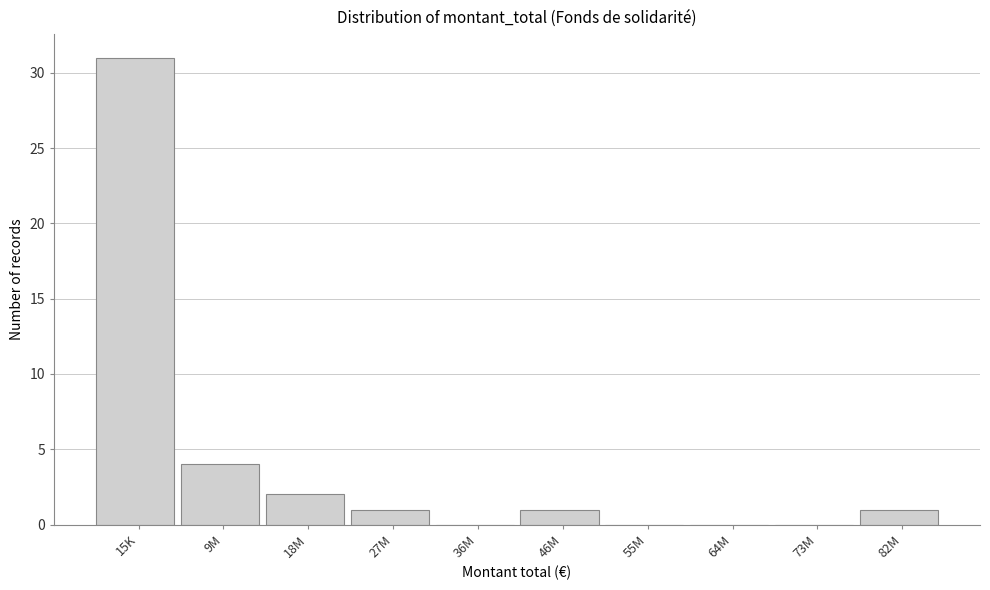

Reading left to right, transcribe all the data shown in this chart.

15K=31	9M=4	18M=2	27M=1	36M=0	46M=1	55M=0	64M=0	73M=0	82M=1